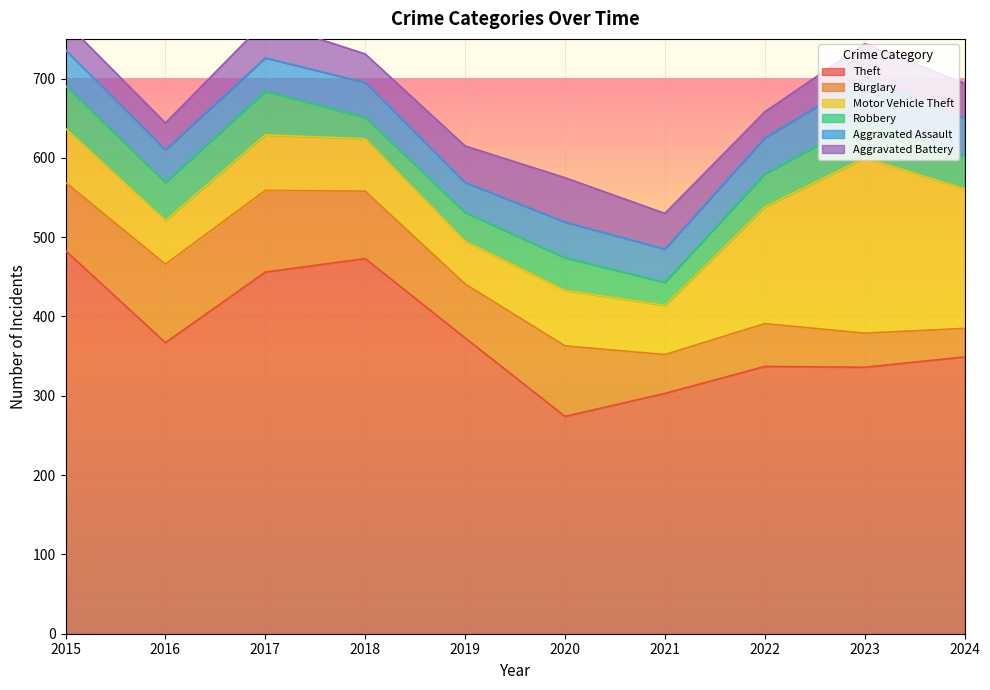

Which label corresponds to the smallest value in the chart?

2018